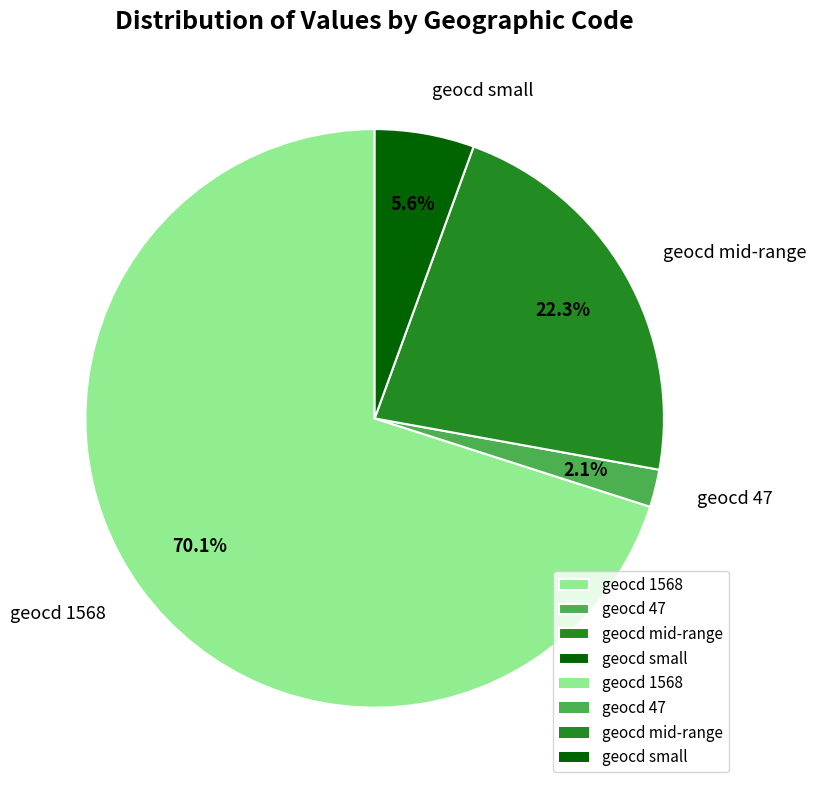

How many slices are in this pie chart?

4